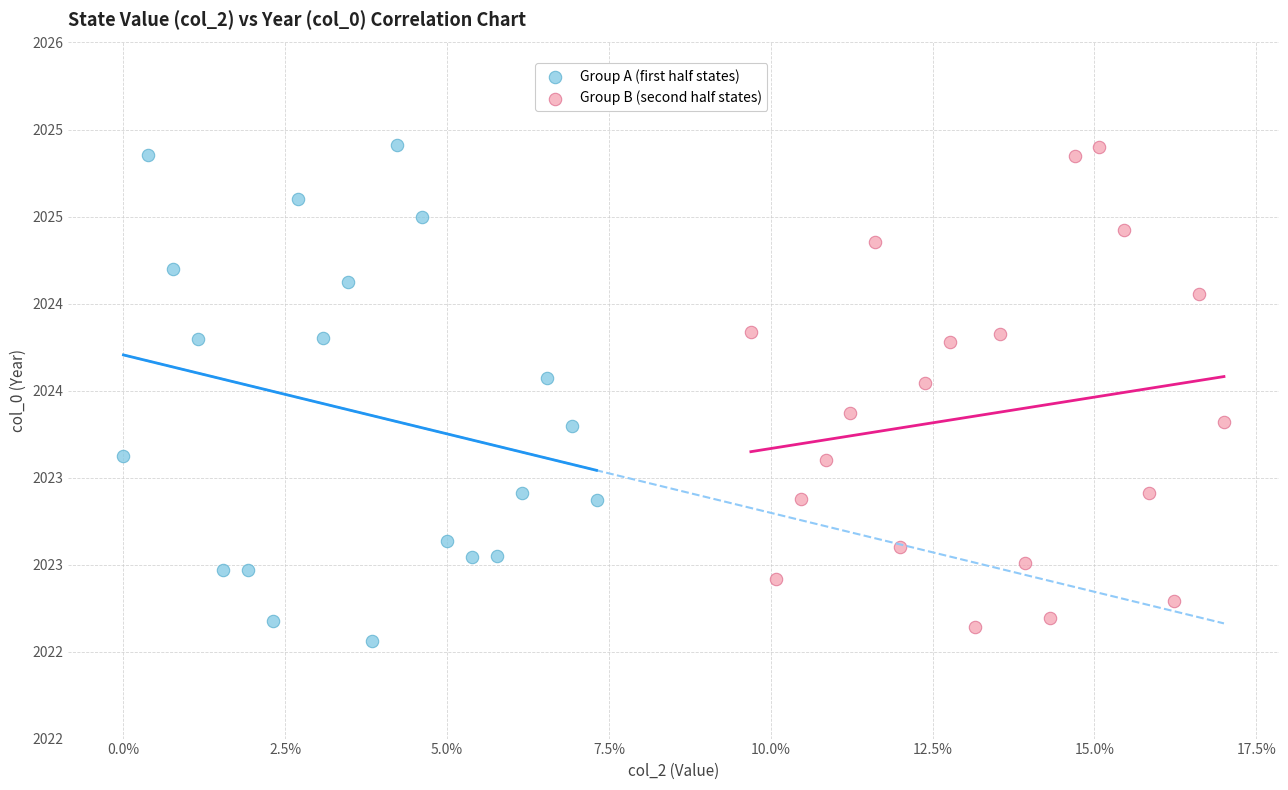

What are all the series names shown in the legend?

Group A (first half states), Group B (second half states)